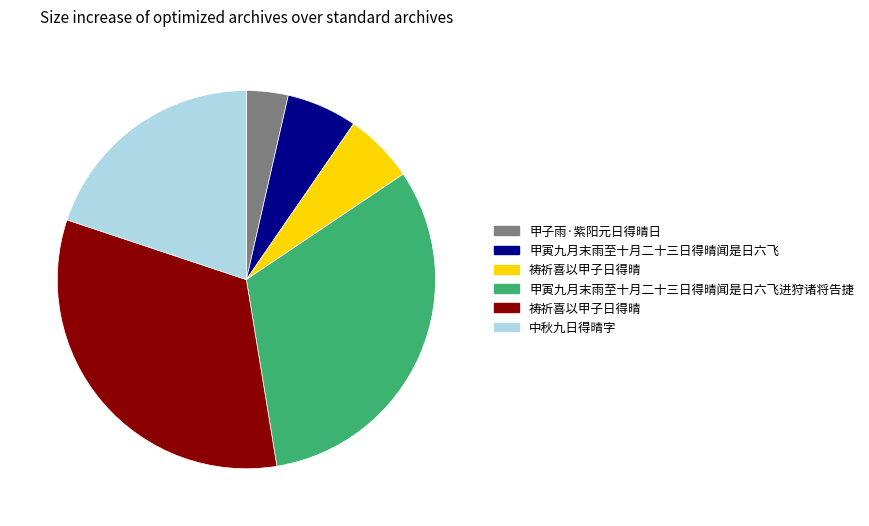

Does any single category account for the majority?

No